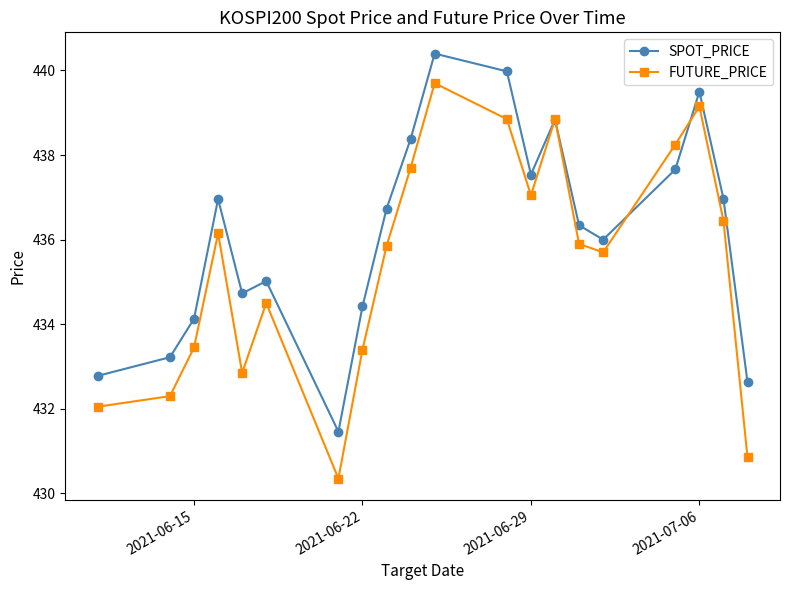

Which series has the largest total across all categories?

SPOT_PRICE